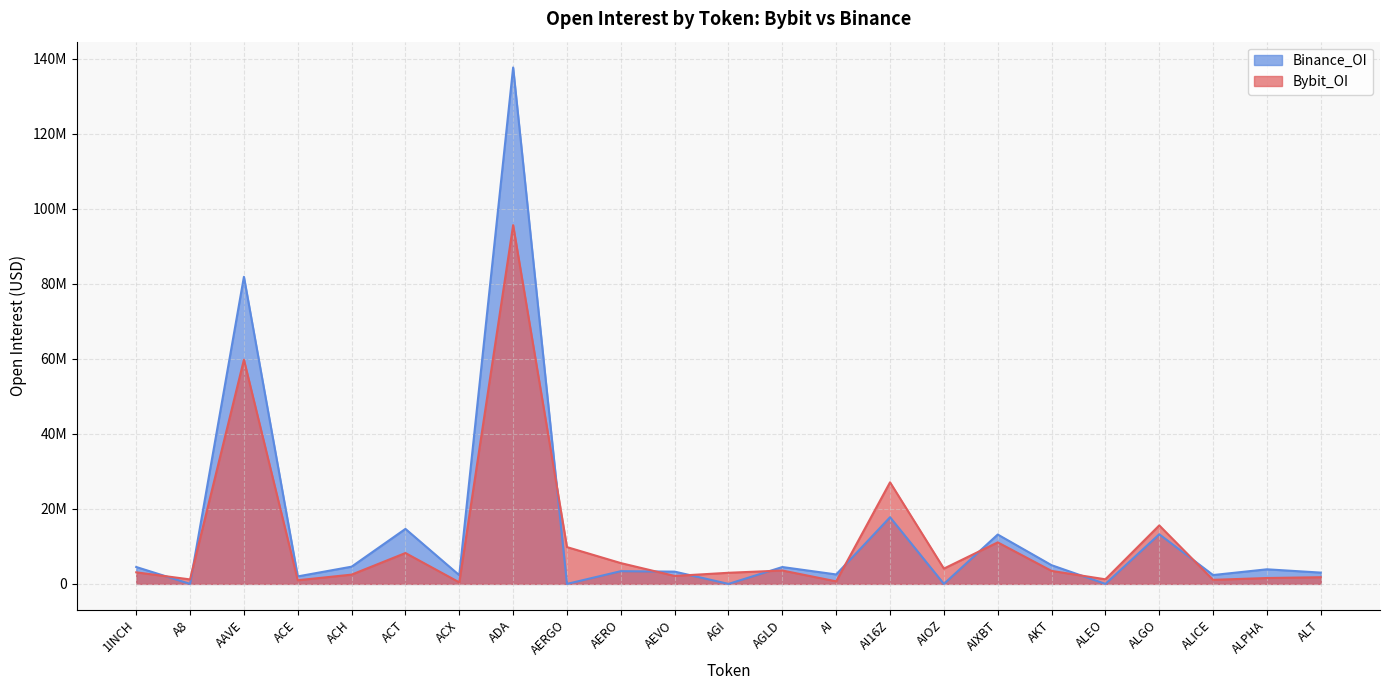

Reading right to left, transcribe all the data shown in this chart.

Bybit_OI: 1782073	1565372	1080483	15585545	1225154	3461400	11064044	4072675	27070895	678652	3568633	2961849	2117979	5542075	9806617	95592910	410852	8227770	2472067	970368	59746596	1193728	3083144
Binance_OI: 3009660	3887524	2360873	13229773	0	4986792	13155155	0	17765377	2518282	4494453	0	3267641	3390844	0	137609257	2323210	14655332	4589613	1997699	81837883	0	4503705